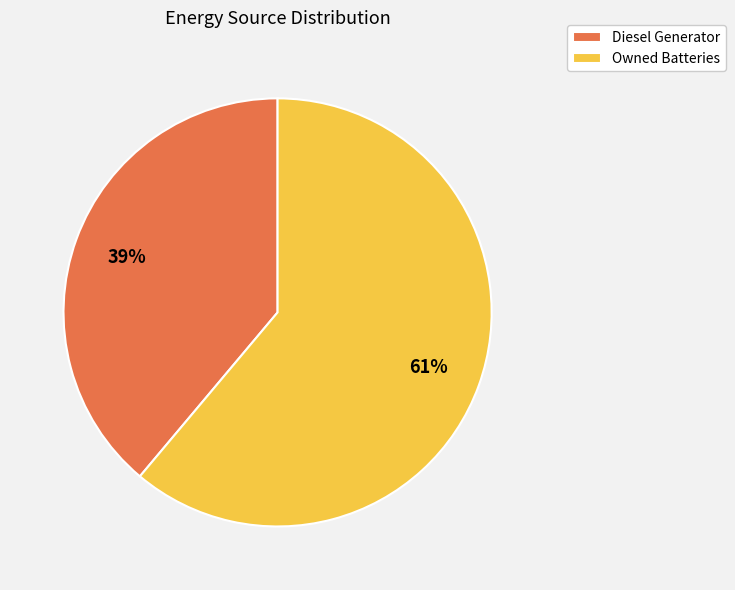

What is the largest slice in the pie chart?

Owned Batteries